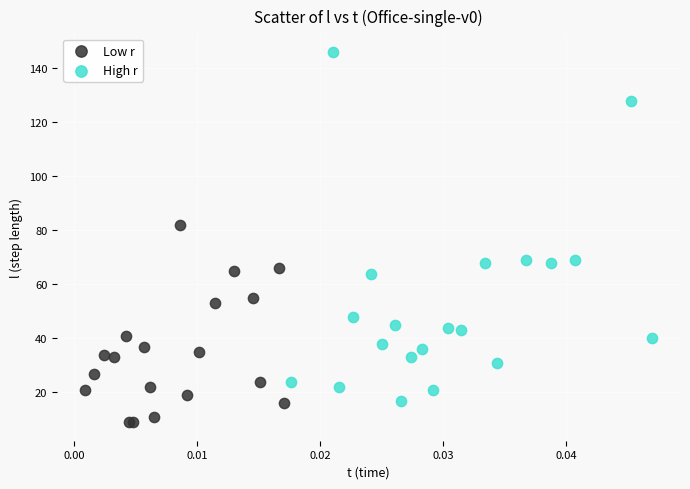

Which series reaches the minimum Y coordinate?

Low r